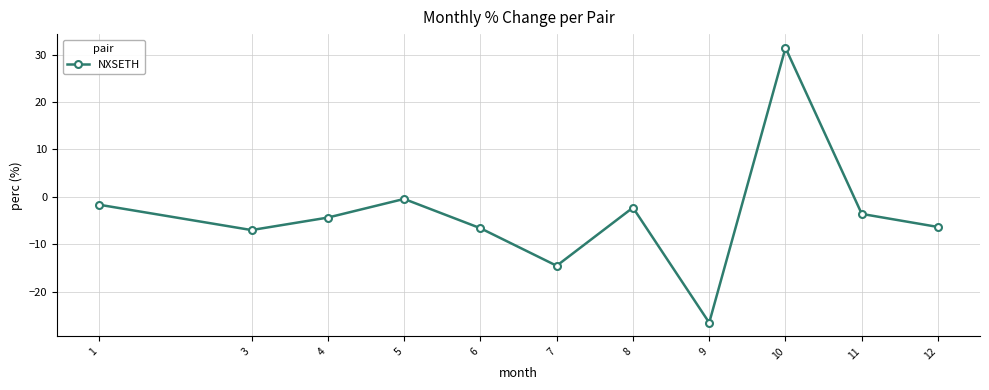

What is the value of the 5th point from the left?

-6.6